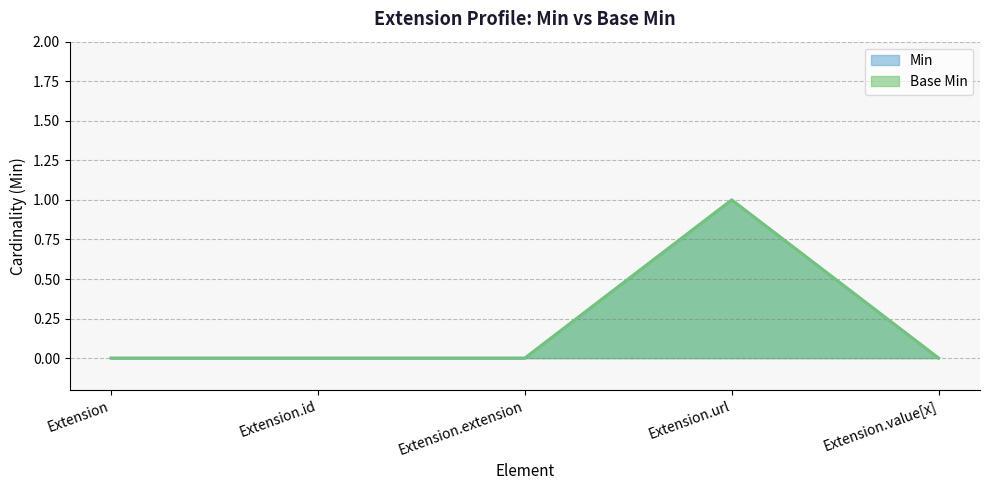

At how many categories does at least one series exceed 0?

1